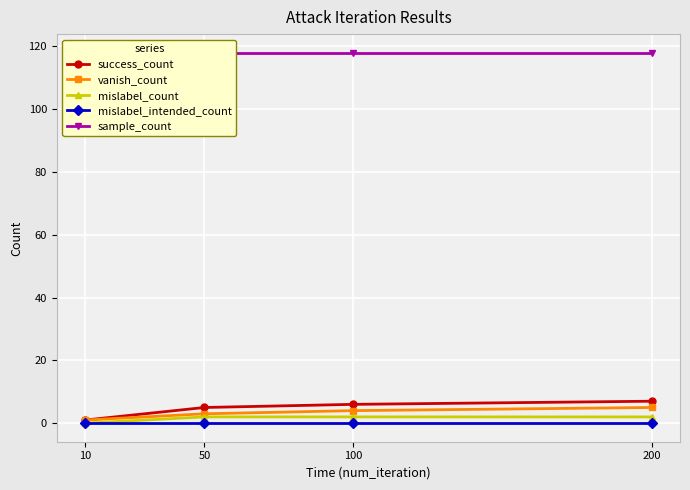

Is the value of sample_count at 200 greater than the value of vanish_count at 50?

Yes